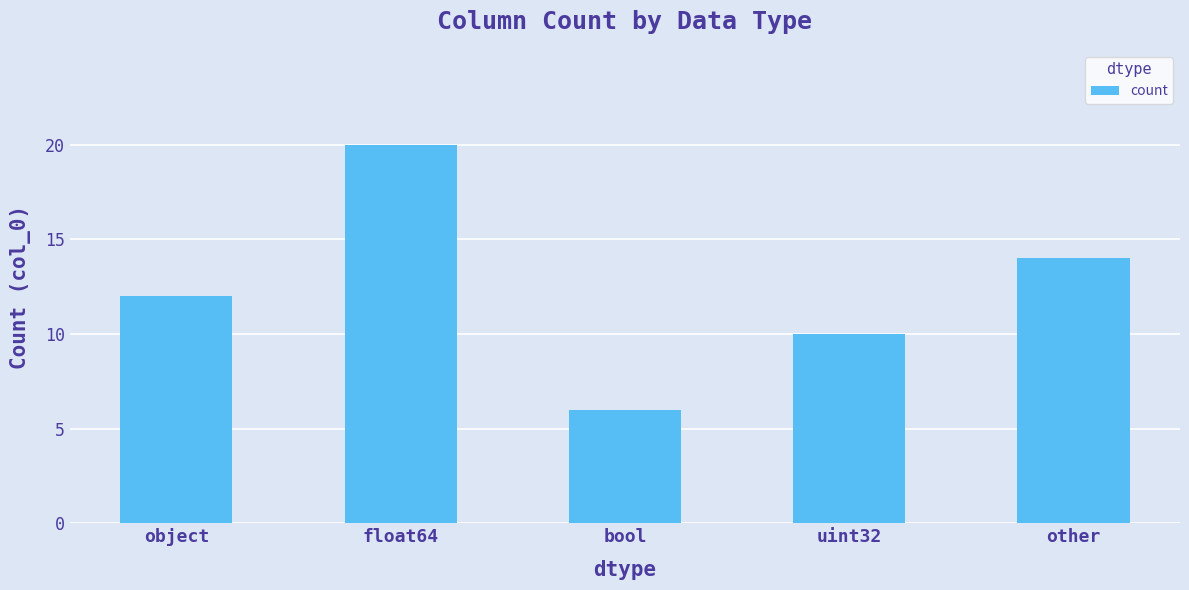

What is the ratio of the value at object to the value at bool?

2.0